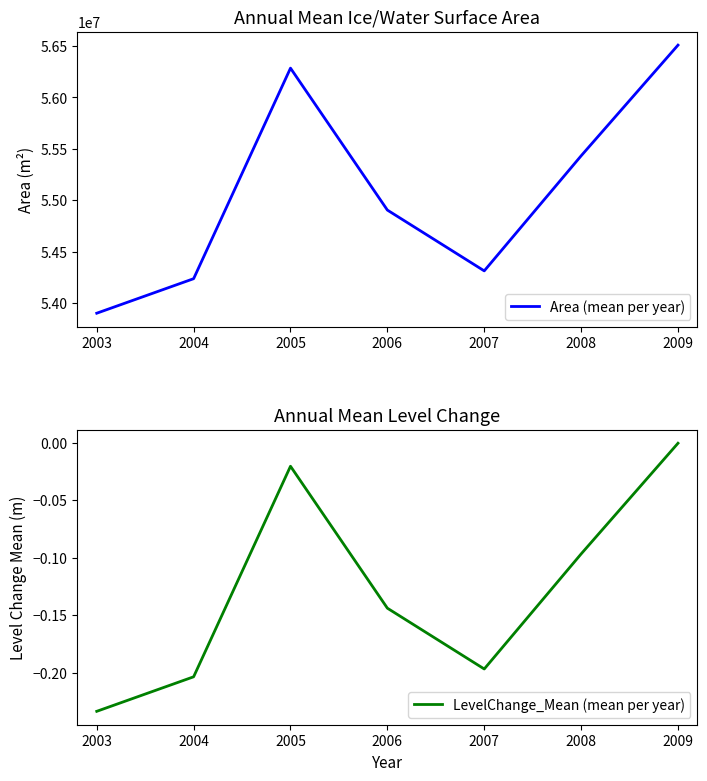

True or false: LevelChange_Mean (mean per year) and Area (mean per year) cross at least once.

False